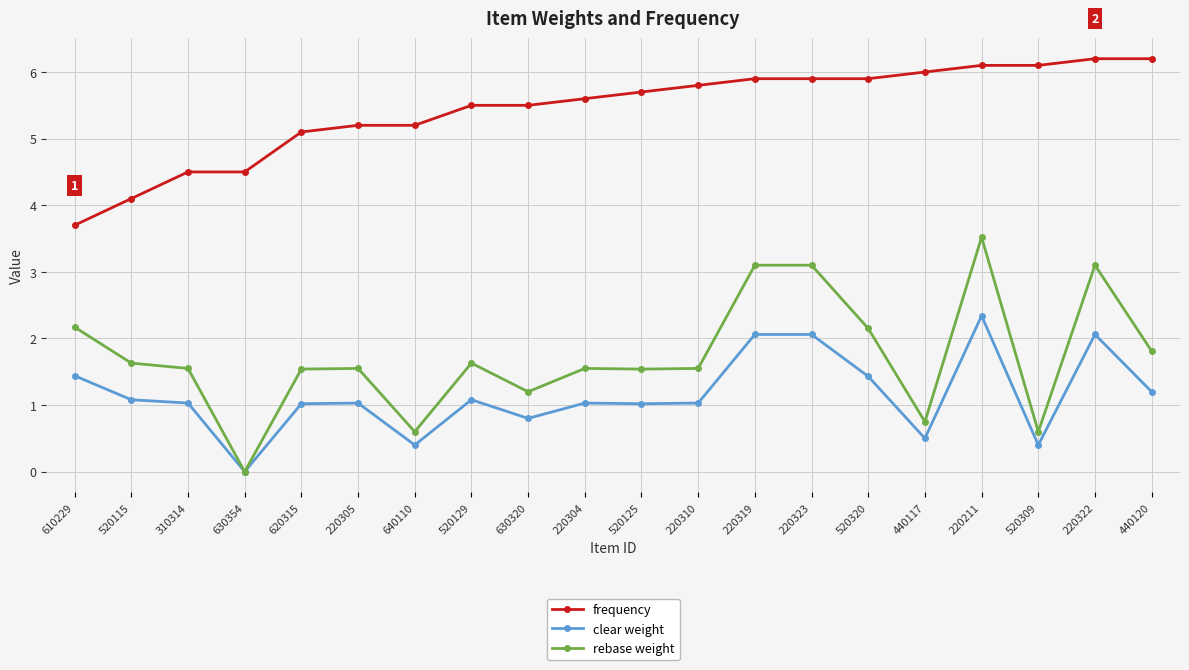

How many lines are shown in the chart?

3